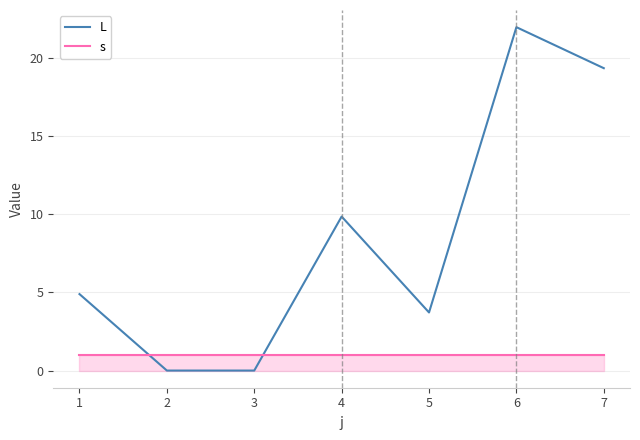

Which series ends up on top after the final intersection of L and s?

L